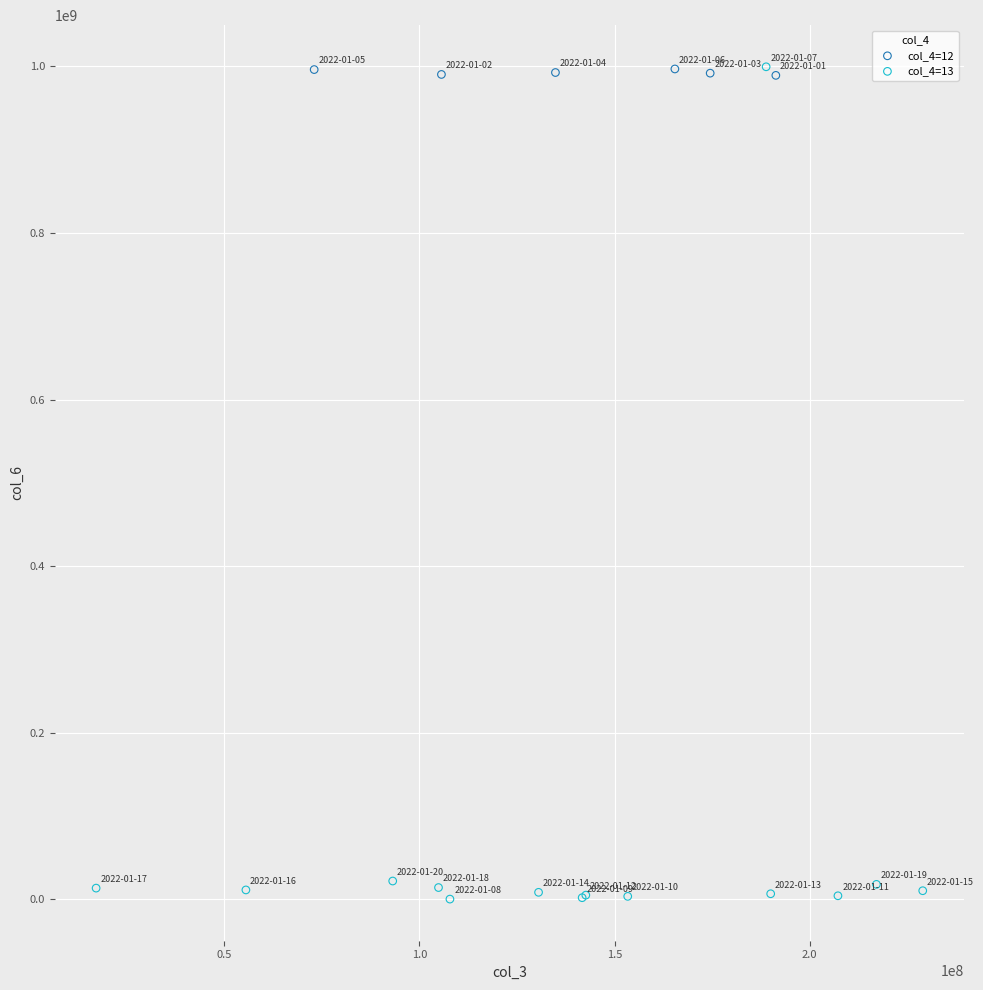

Which series has the largest Y range (max minus min)?

col_4=13